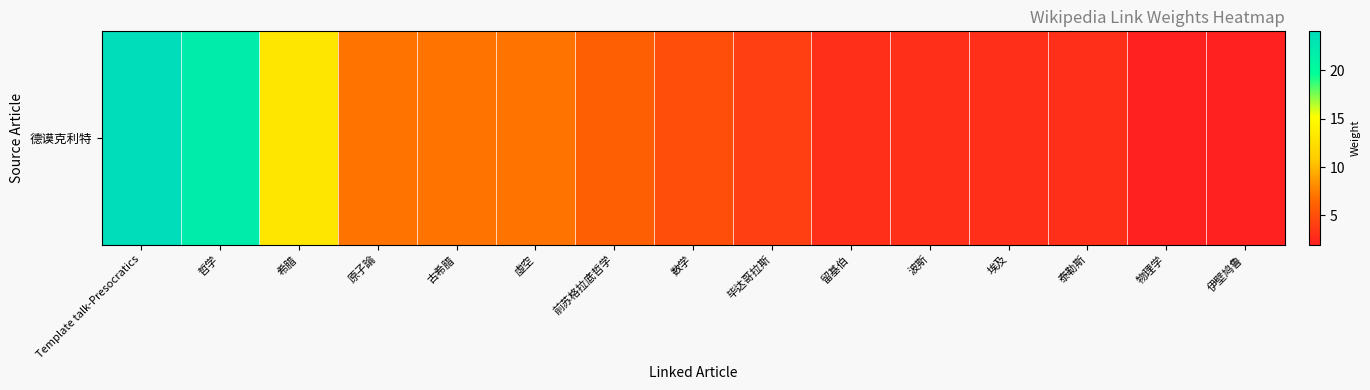

Which has a higher value, 数学 or 毕达哥拉斯?

数学